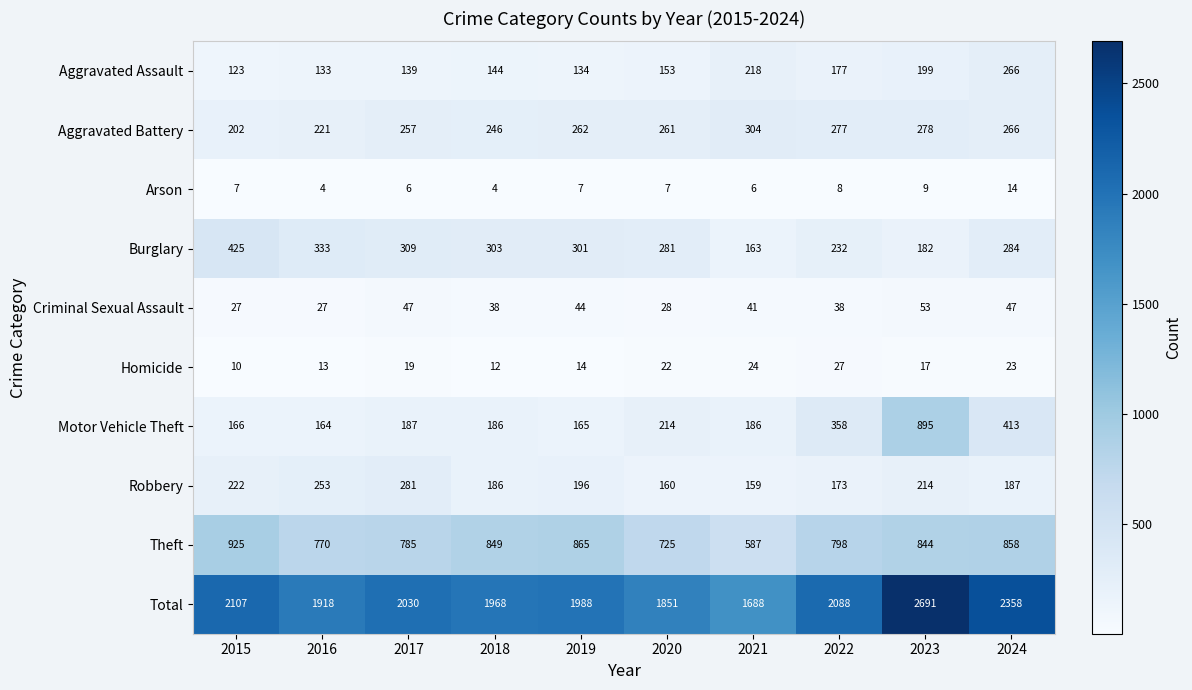

At which category is the sum across all series the highest?

2023